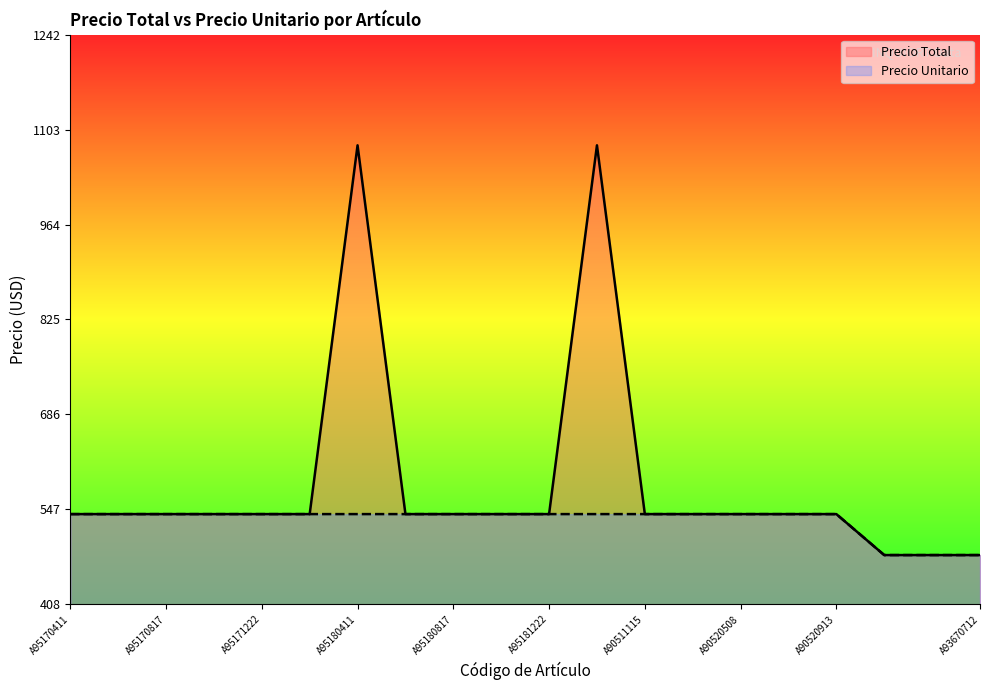

True or false: Precio Unitario has a value of 540 at A95171019.

True